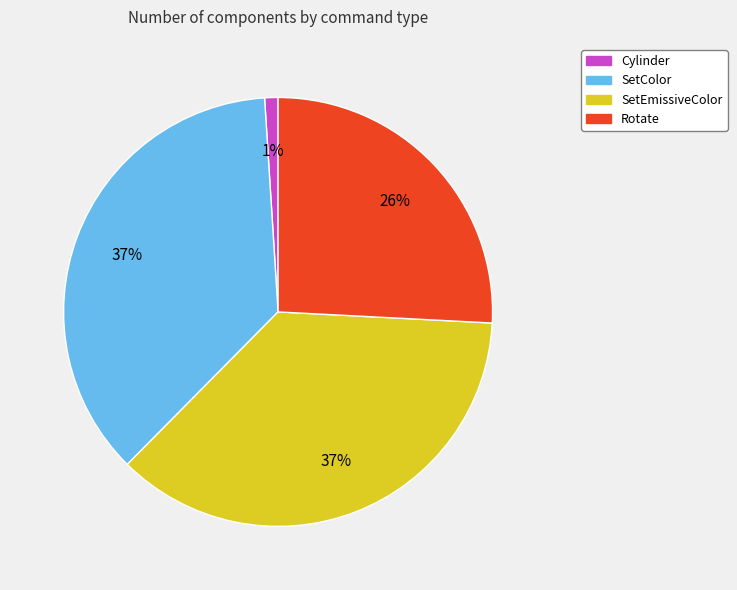

To the nearest percent, what percentage of the pie is SetColor?

37%